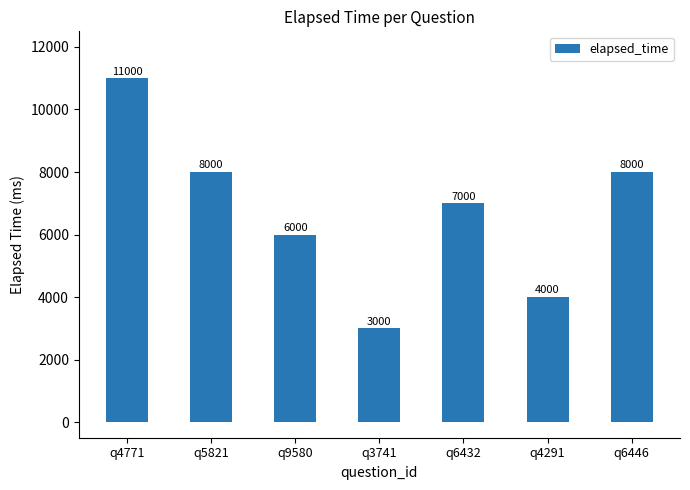

Reading left to right, list all the values displayed in this chart.

q4771=11000	q5821=8000	q9580=6000	q3741=3000	q6432=7000	q4291=4000	q6446=8000